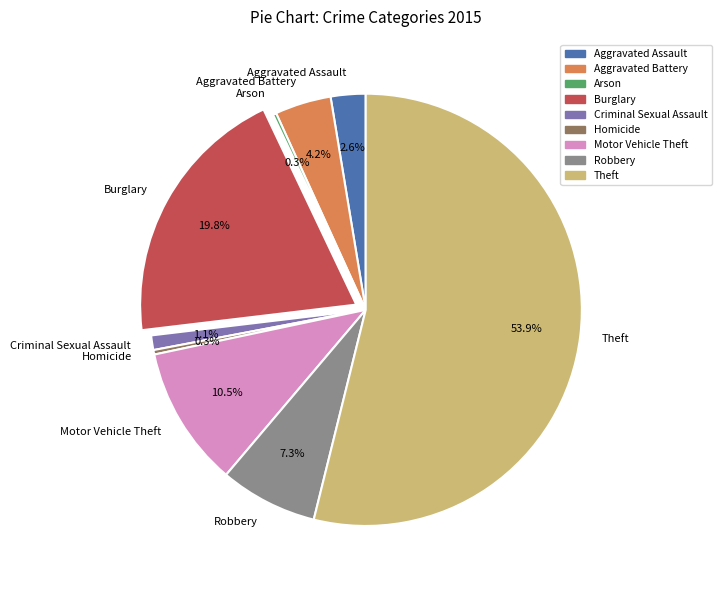

What is the total percentage of Aggravated Assault and Theft?

56.5%